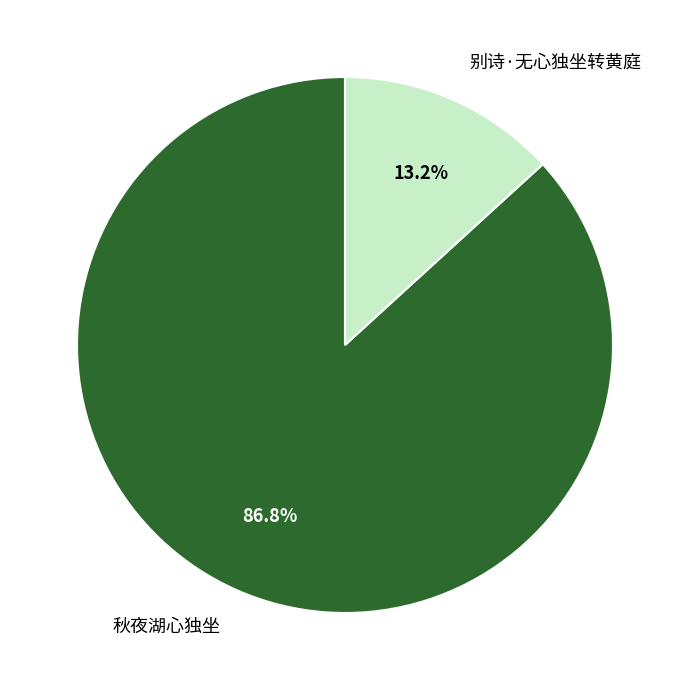

To the nearest percent, what is the difference between the 秋夜湖心独坐 and 别诗·无心独坐转黄庭 slice percentages?

74%